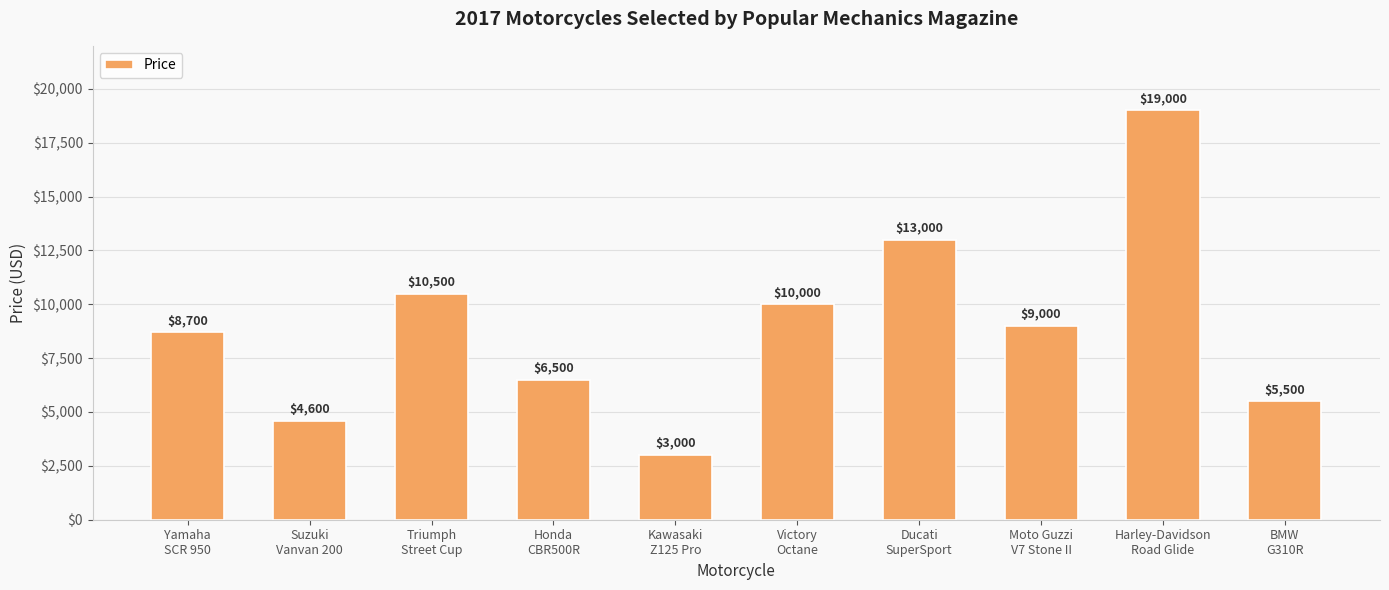

Reading left to right, what are all the values shown in this chart?

8700	4600	10500	6500	3000	10000	13000	9000	19000	5500